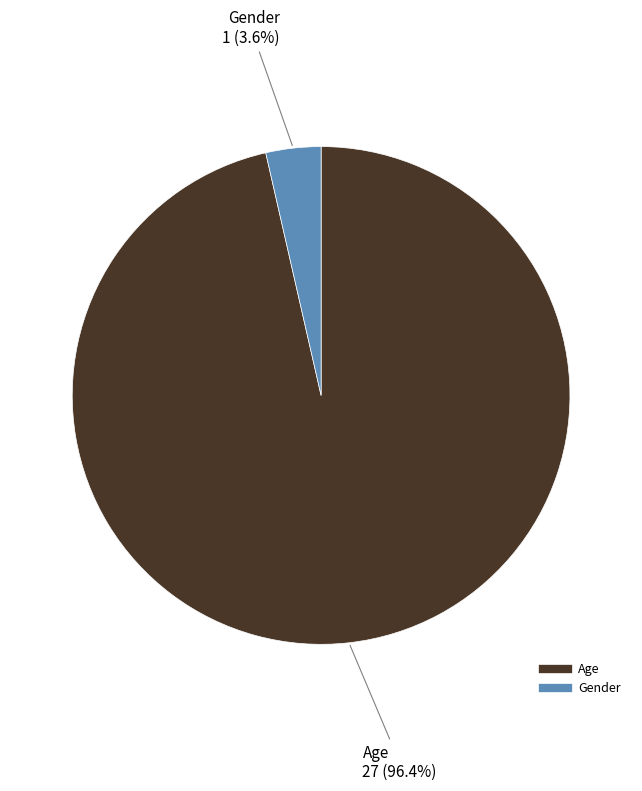

Is there a majority slice in this chart?

Yes